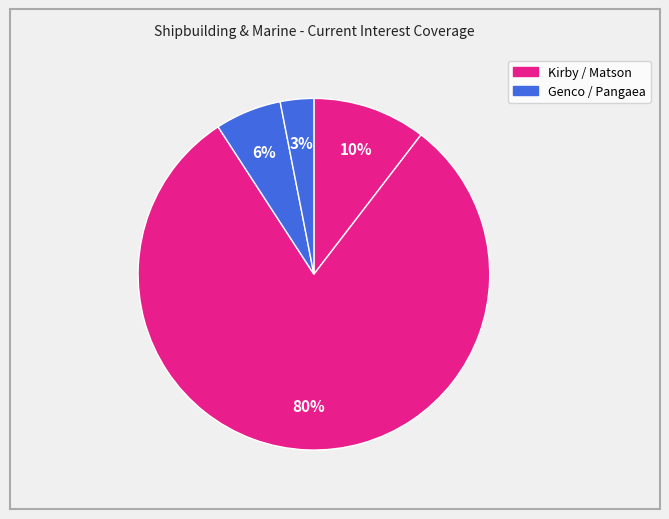

How many slices are in this pie chart?

4